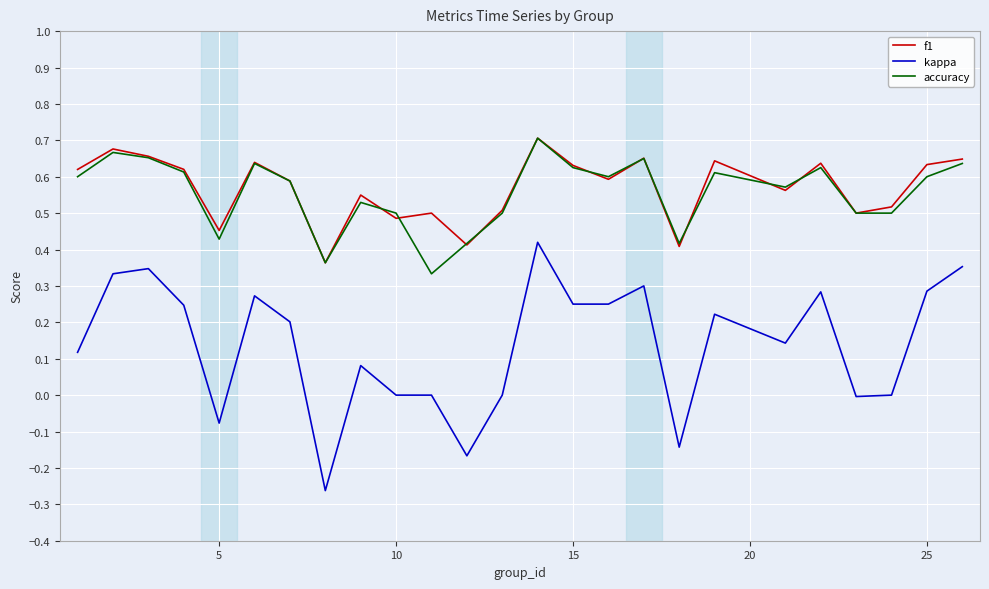

True or false: kappa and accuracy cross at least once.

False